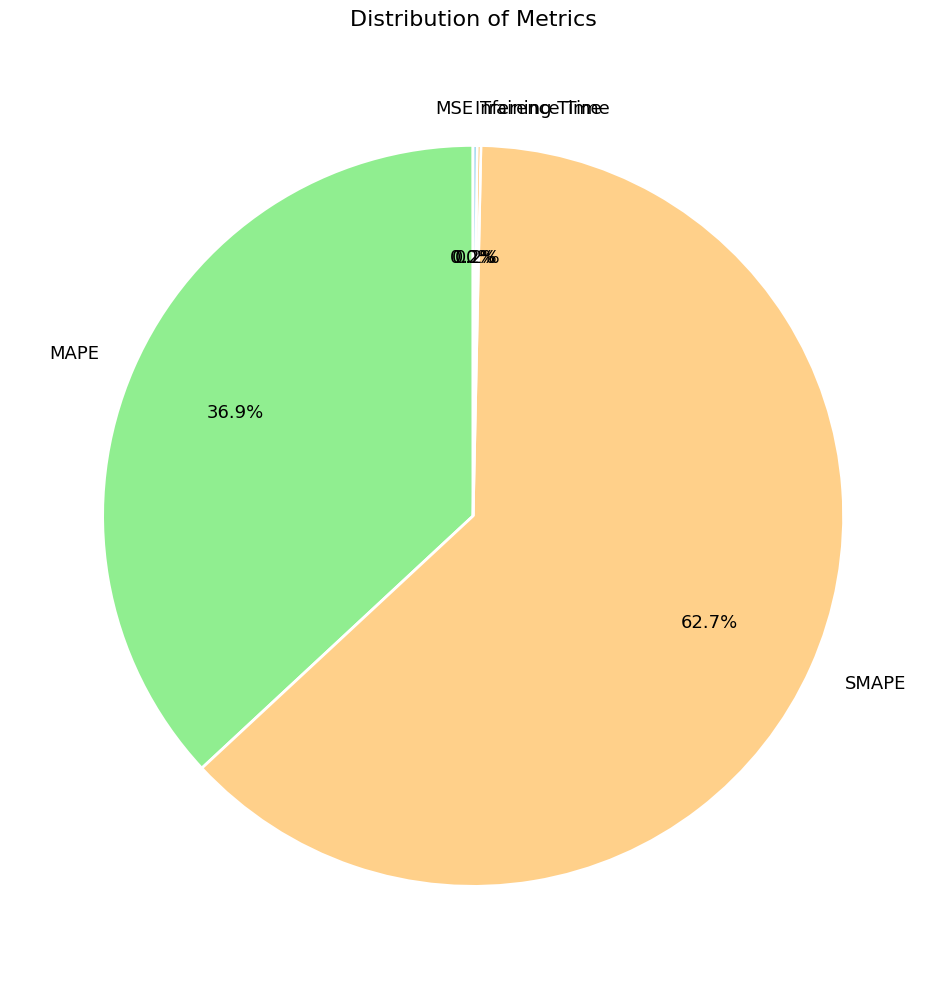

Is the sum of MAPE and SMAPE greater than half?

Yes